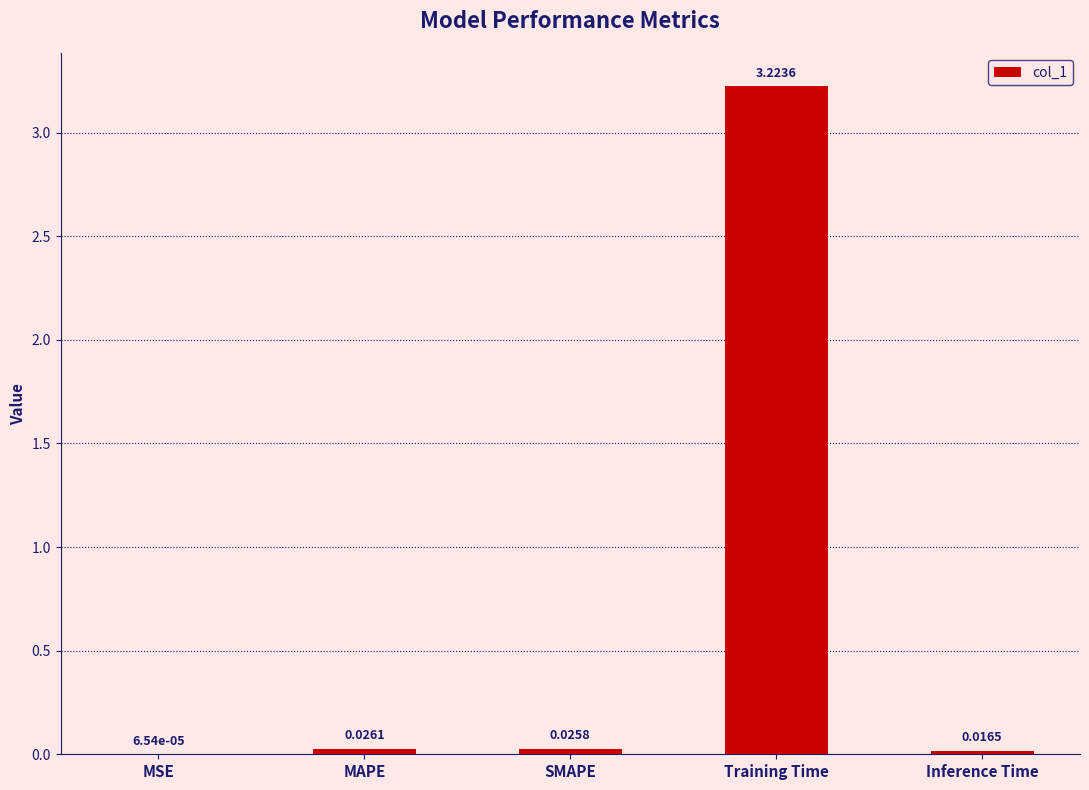

Which category has the highest value across all series?

Training Time